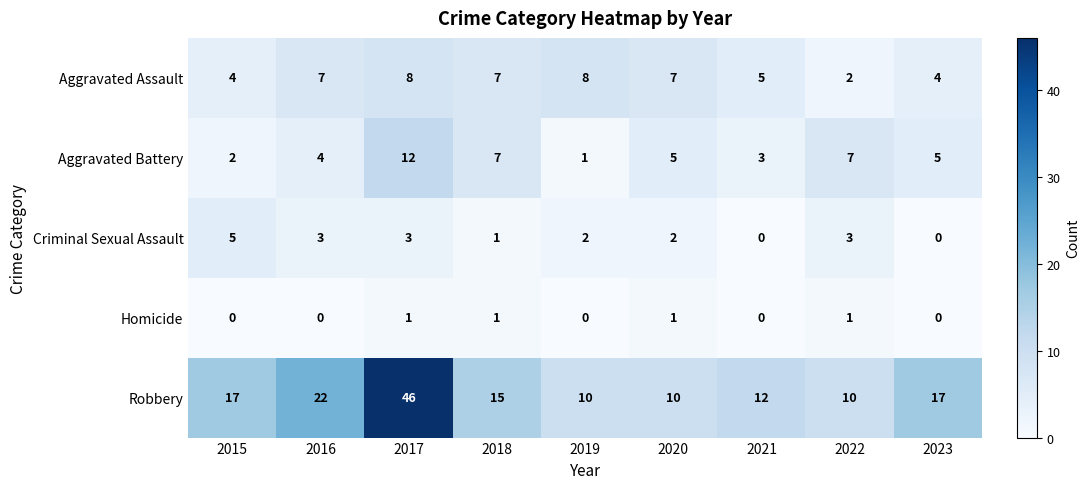

Between 2018 and 2020, which series saw the biggest shift?

Robbery